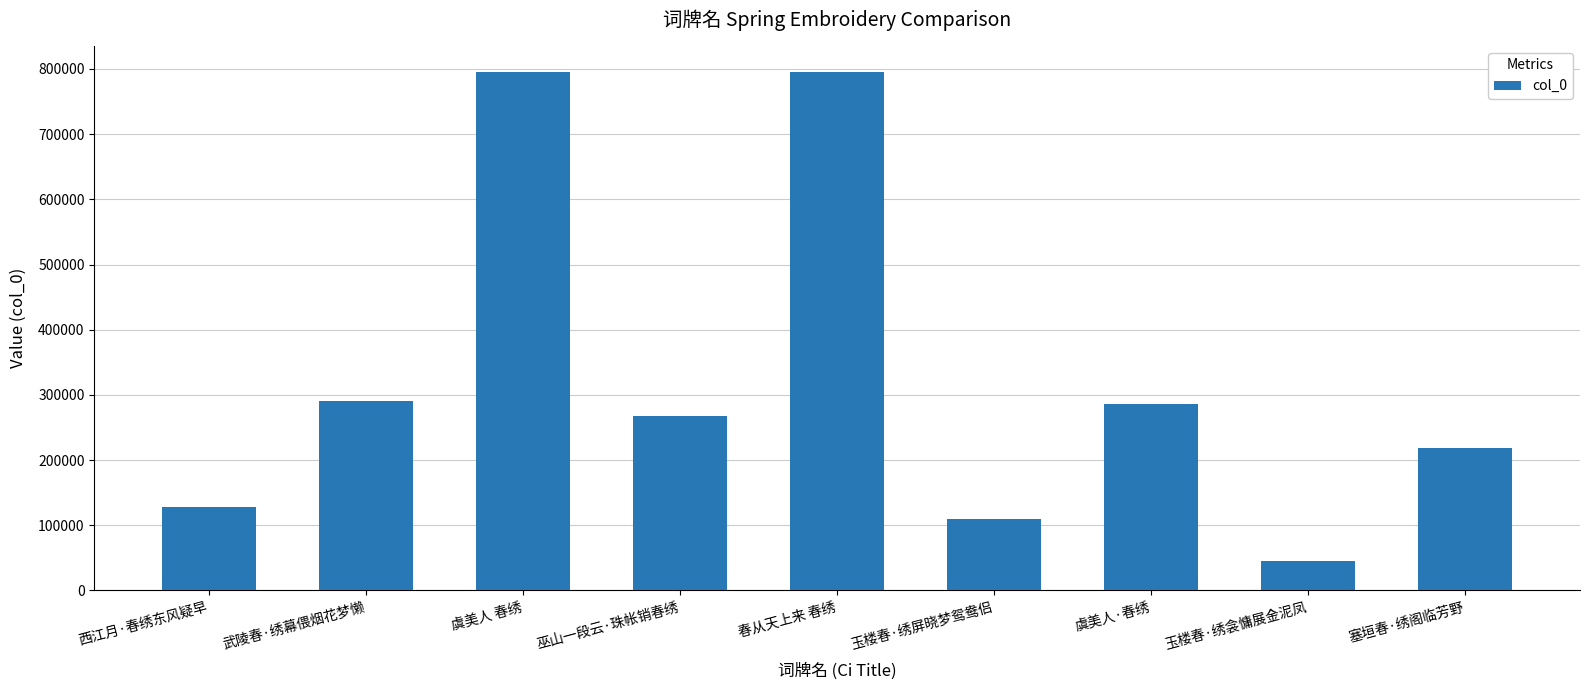

Approximately how many times larger is the value at 玉楼春·绣衾慵展金泥凤 compared to 春从天上来 春绣?

0.1